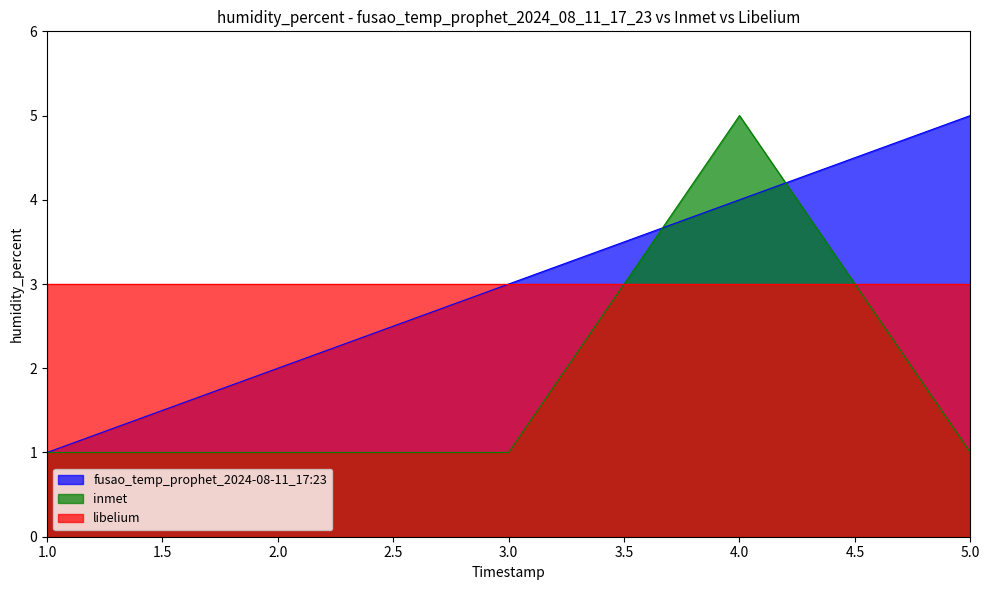

At which label does inmet reach its peak?

4.0